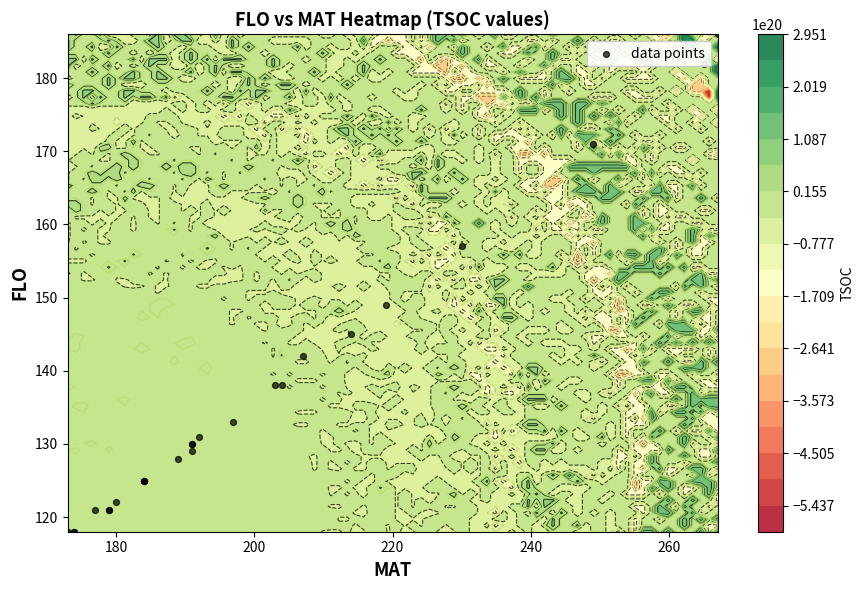

The chart shows a value of 52 at 14. True or false?

False